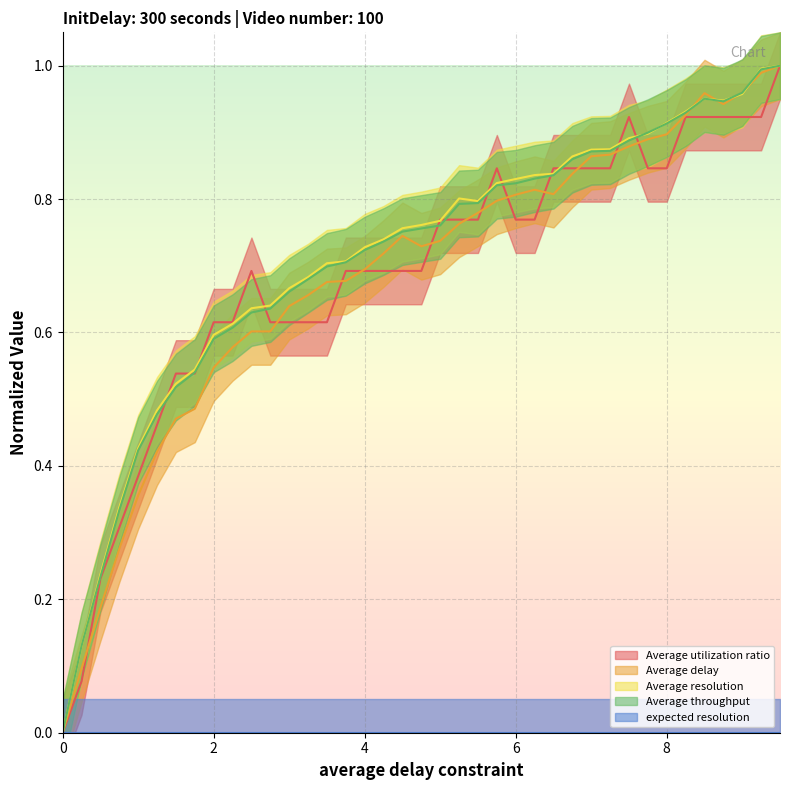

Is it true that Average resolution equals 0.4 at 1.0?

True